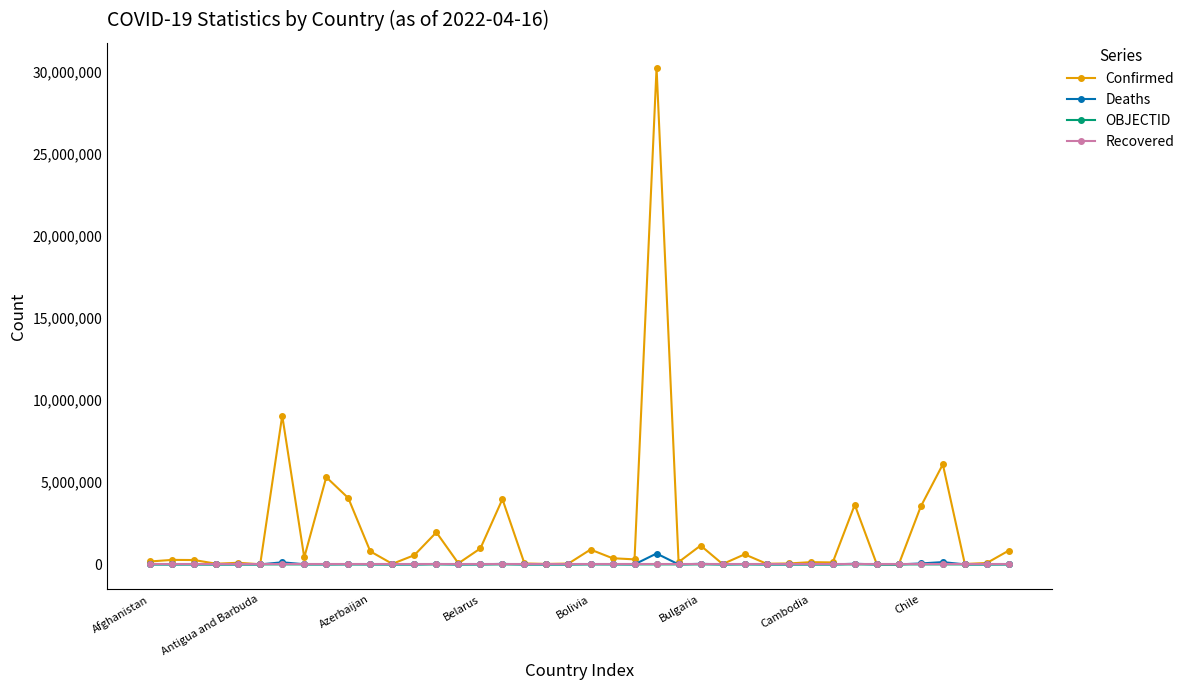

What is the maximum value for Confirmed?

30234024